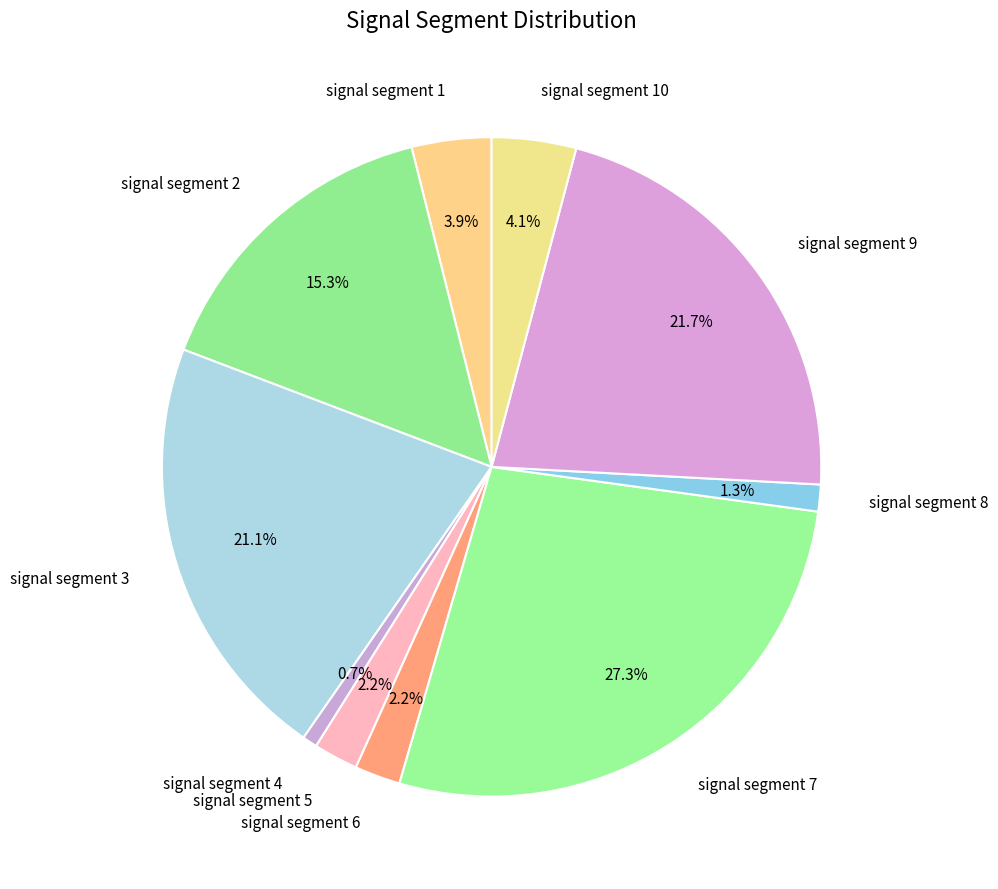

Which category has the smallest portion of the pie?

signal segment 4